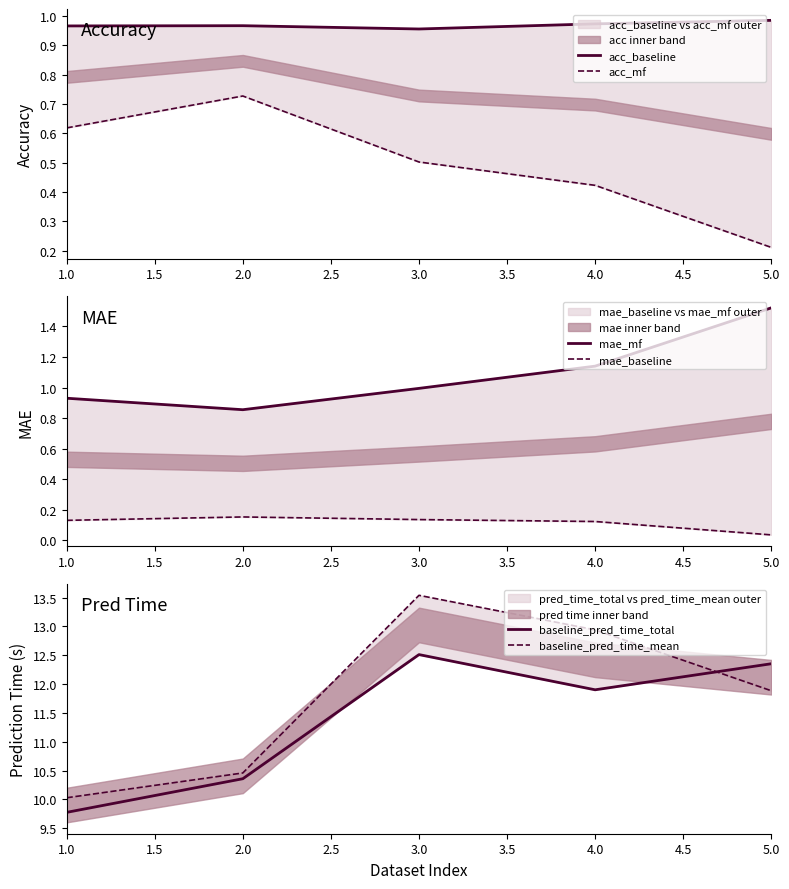

Reading left to right, transcribe all the data shown in this chart.

acc_baseline: 1.0	1.0	1.0	1.0	1.0
acc_mf: 0.6	0.7	0.5	0.4	0.2
mae_mf: 0.9	0.9	1.0	1.1	1.5
mae_baseline: 0.1	0.2	0.1	0.1	0.0
baseline_pred_time_total: 9.8	10.4	12.5	11.9	12.4
baseline_pred_time_mean: 10.0	10.5	13.5	12.9	11.9